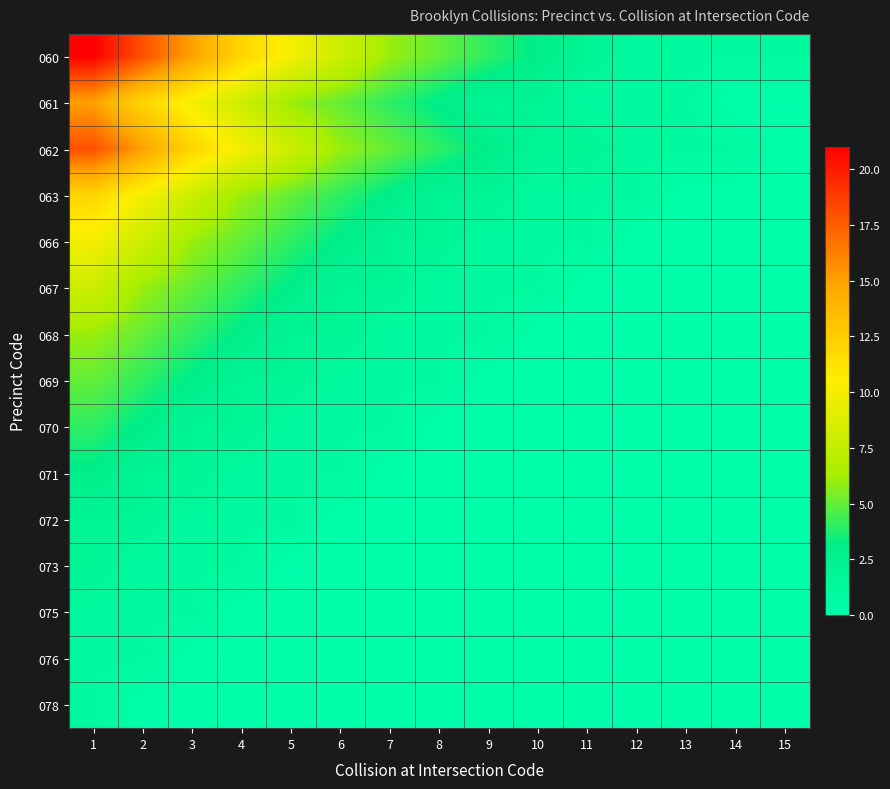

What is the total value across all series at 6?

33